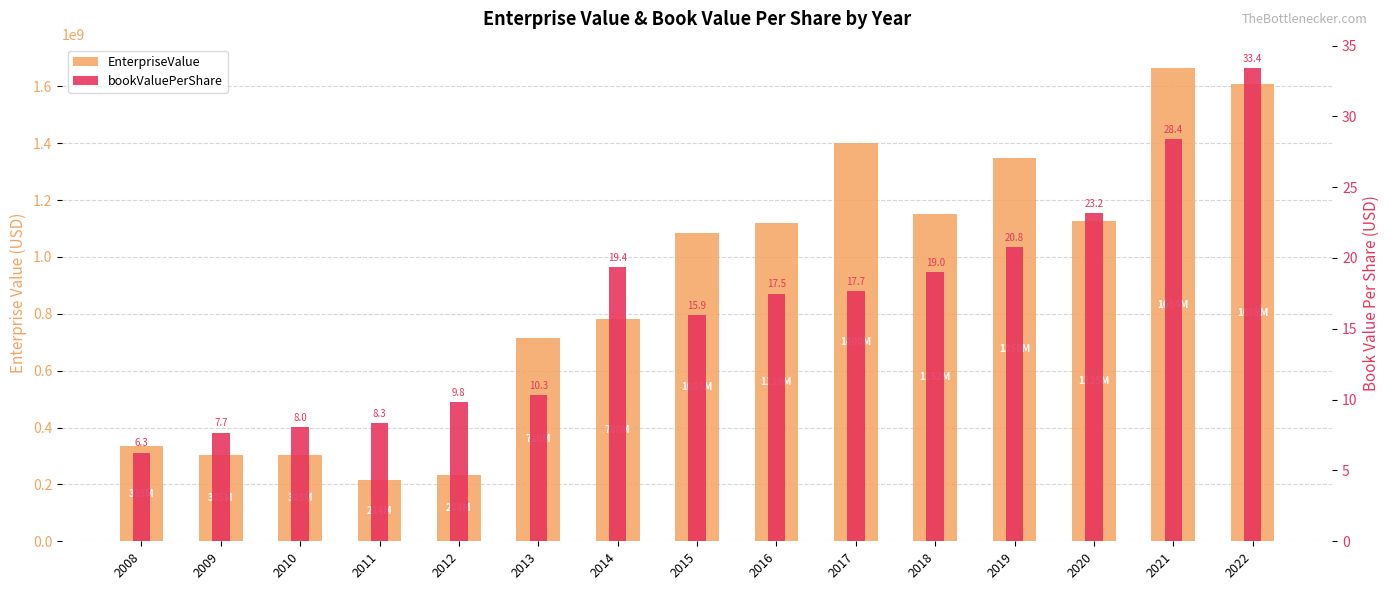

What is the value of the EnterpriseValue bar at the 14th from the left?

1664191460.0